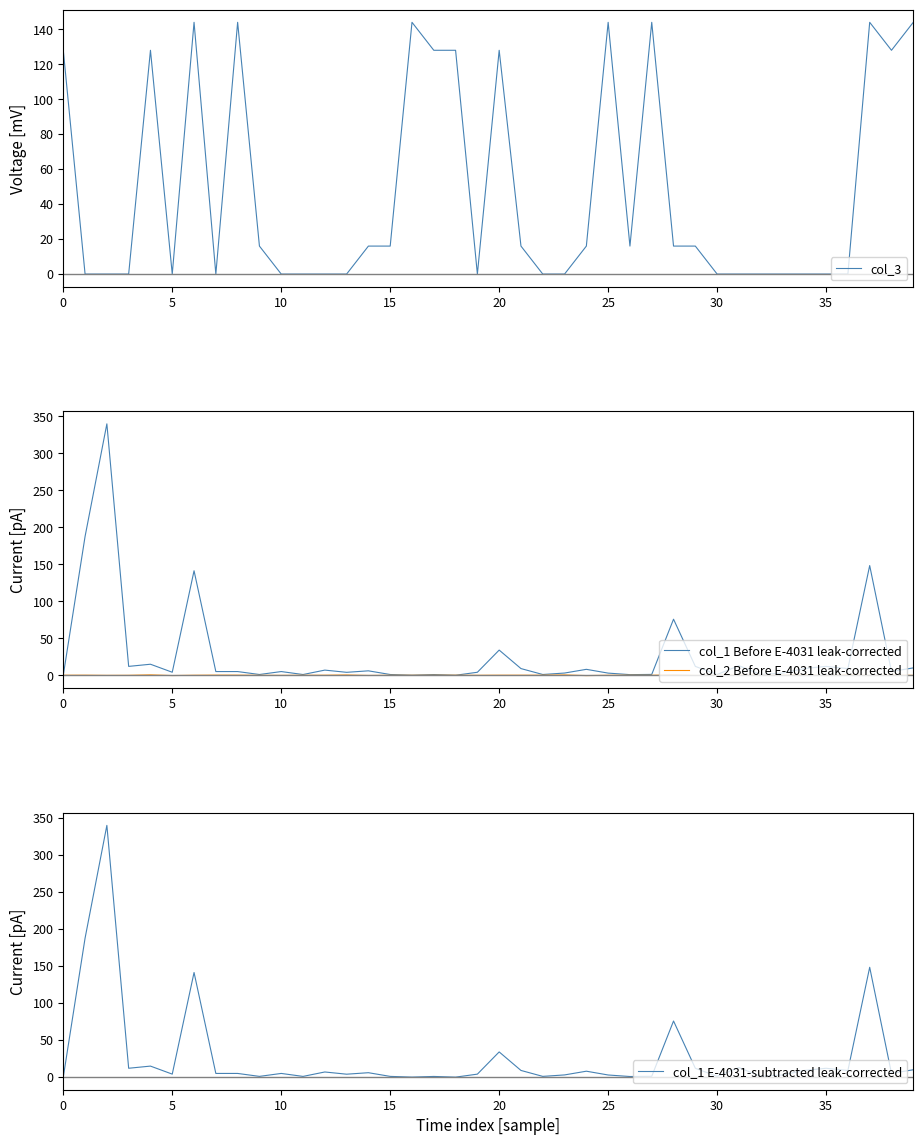

What is the sum of all col_2 Before E-4031 leak-corrected values?

-0.2